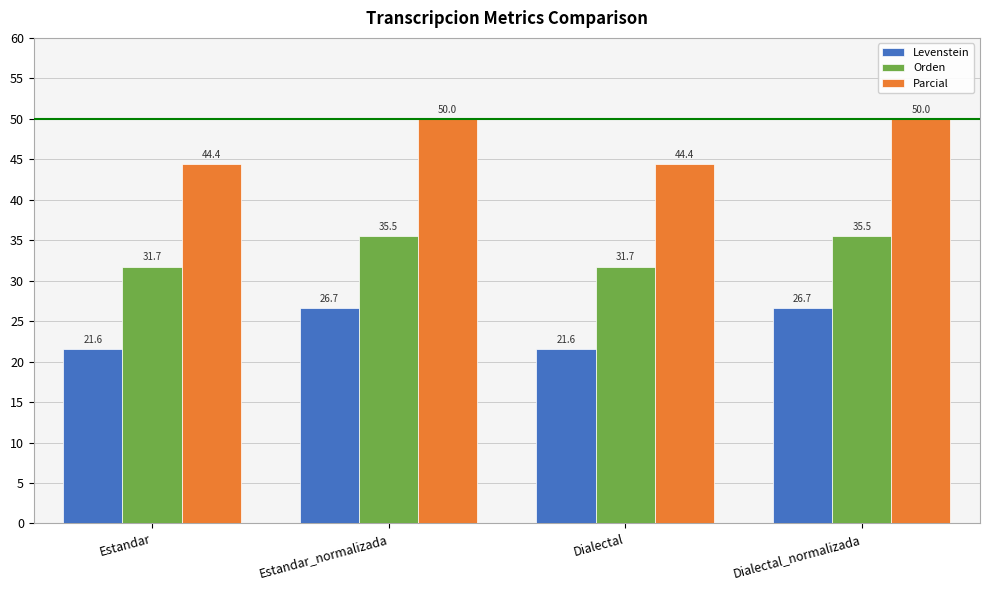

List the series in order of their overall mean, lowest first.

Levenstein, Orden, Parcial